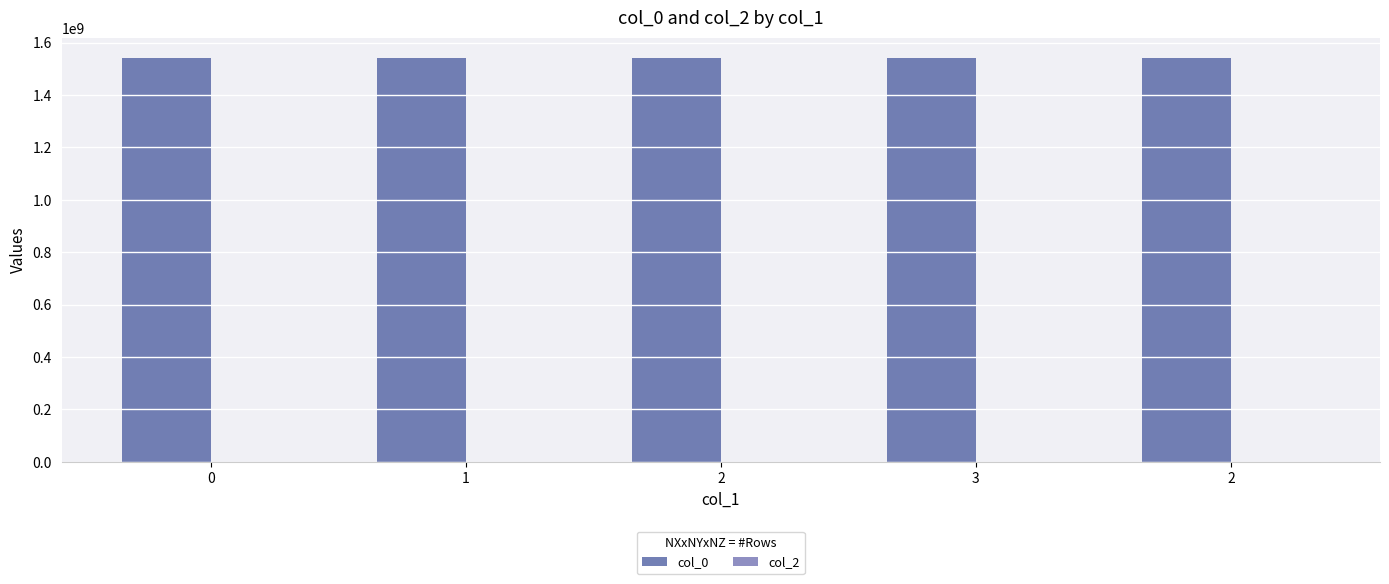

Are the bars horizontal?

No